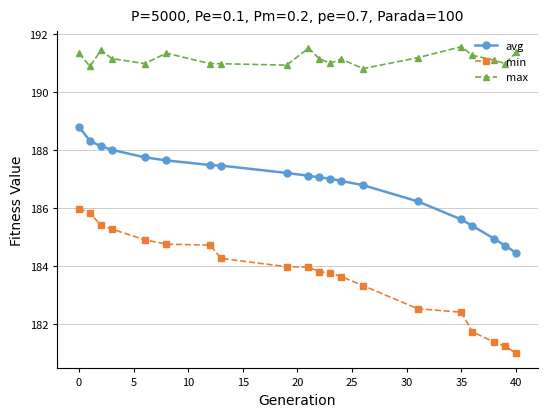

Which series has the widest spread of values?

min